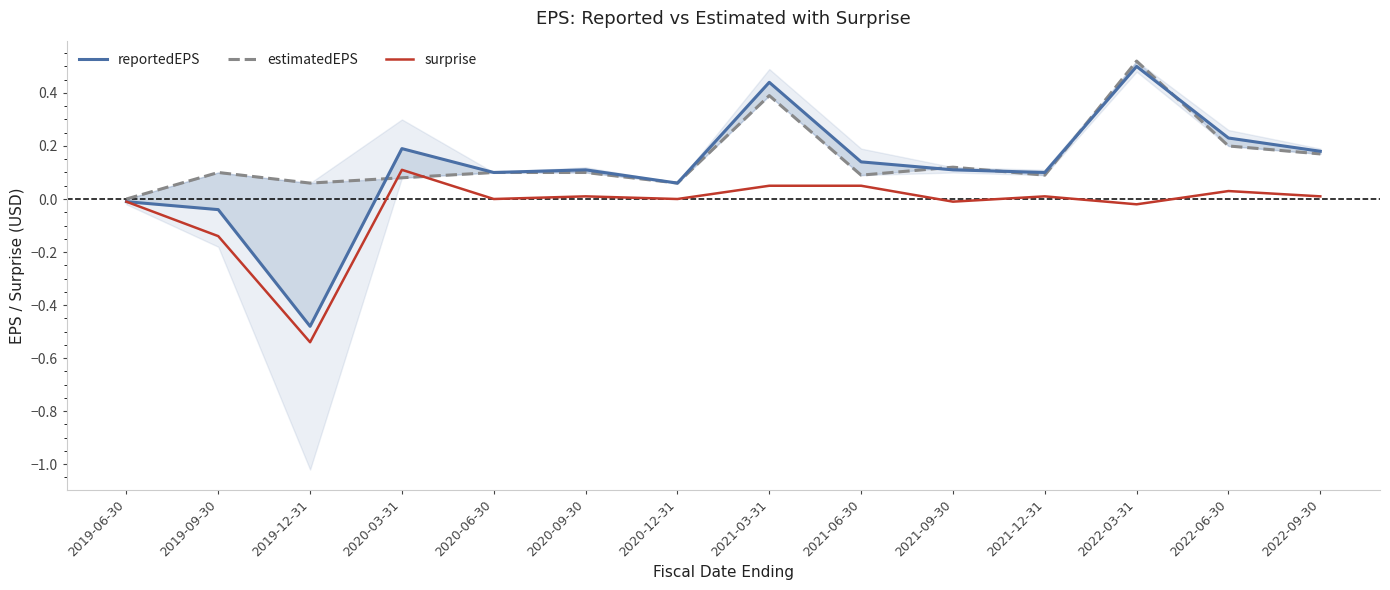

True or false: surprise and estimatedEPS cross at least once.

True